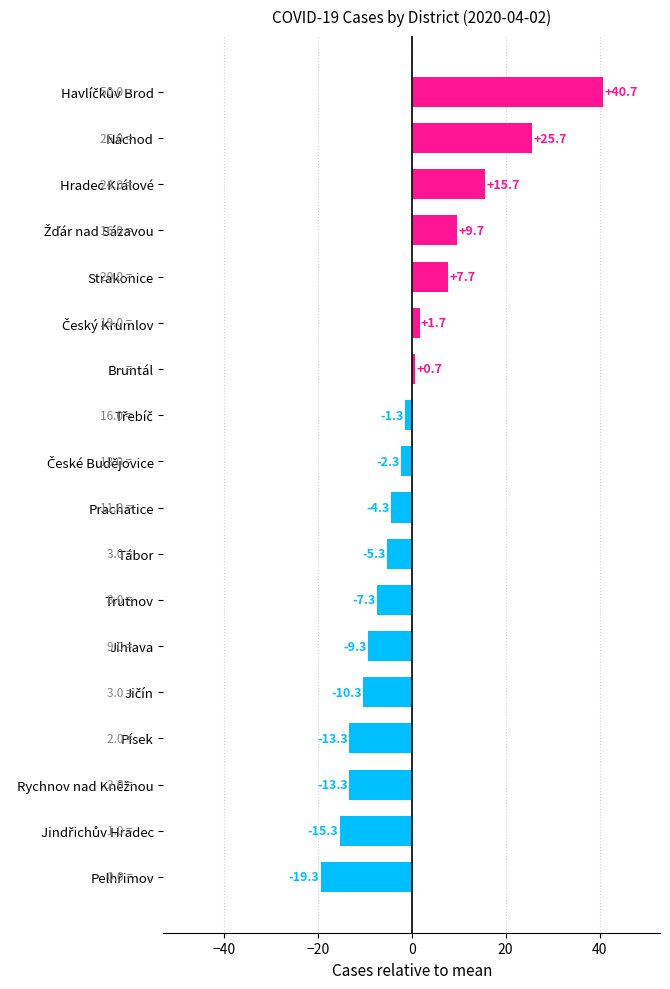

Are the bars horizontal?

Yes